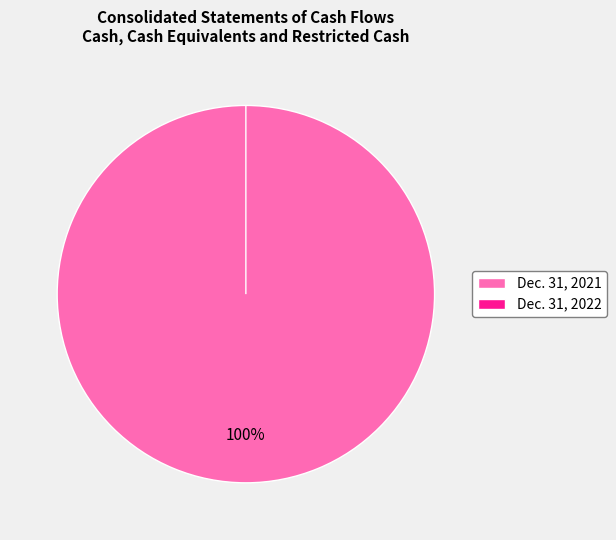

What is the smallest slice in the pie chart?

Dec. 31, 2022